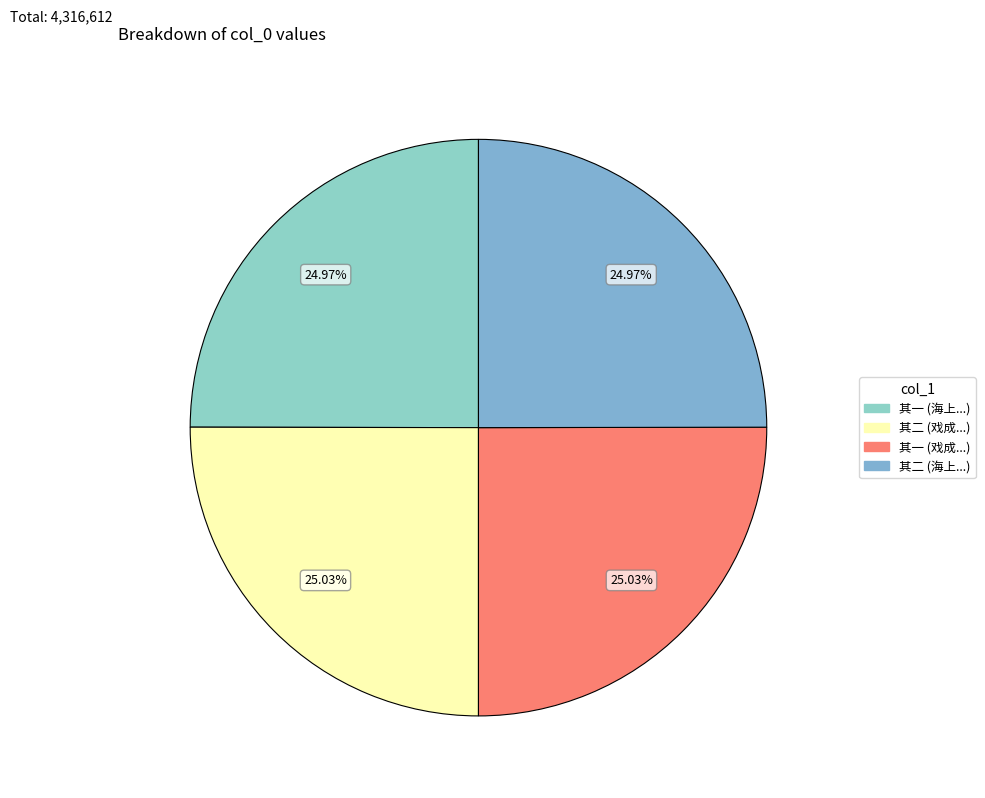

What is the smallest slice in the pie chart?

海上得孔雀六鹦鹉十馀携归遗童稚辈戏成二绝句 其一